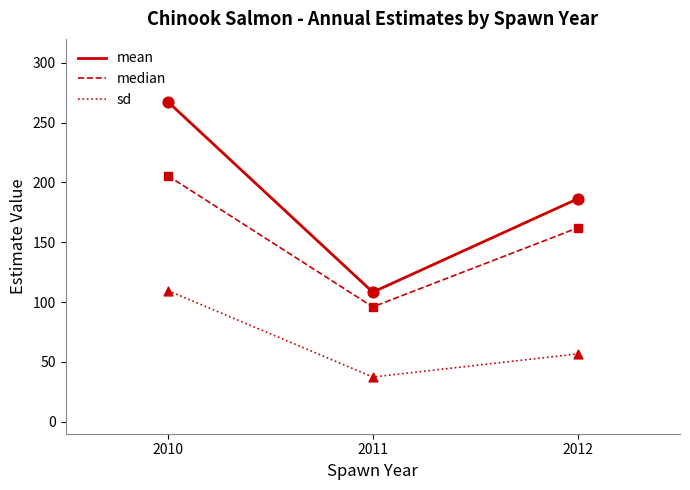

What are all the series names shown in the legend?

mean, median, sd